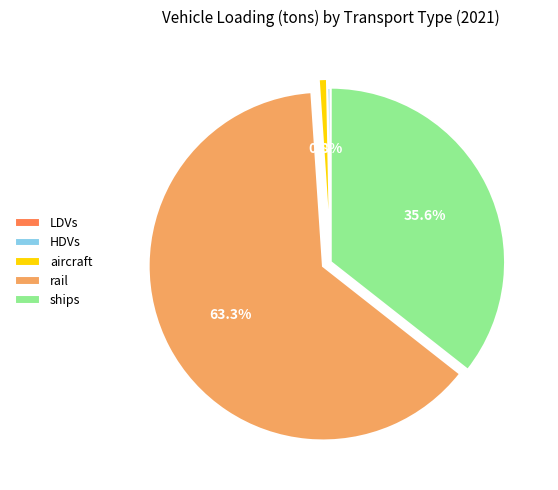

Is ships the majority of the pie?

No